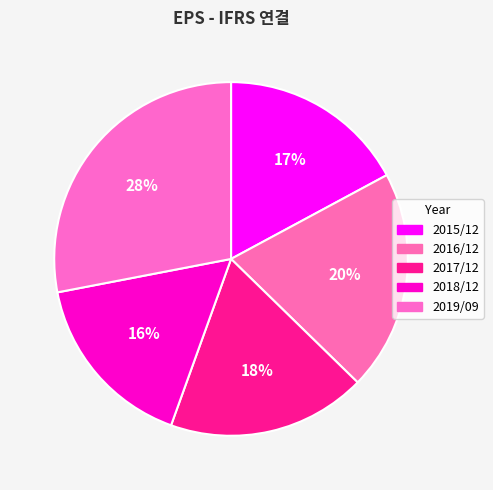

How many segments does this pie chart have?

5